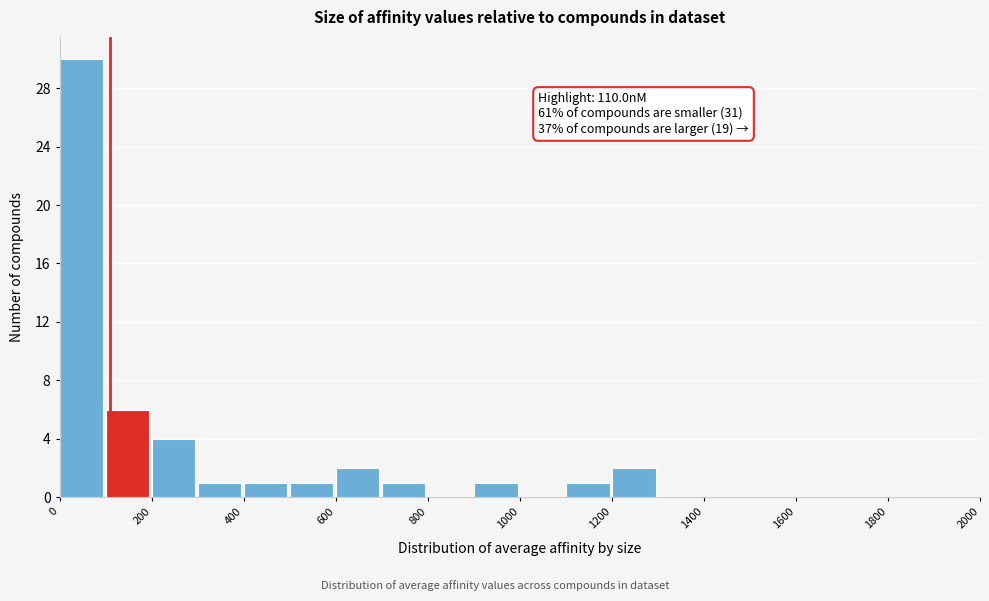

Over which range of the x-axis is the bar tallest?

0 to 100